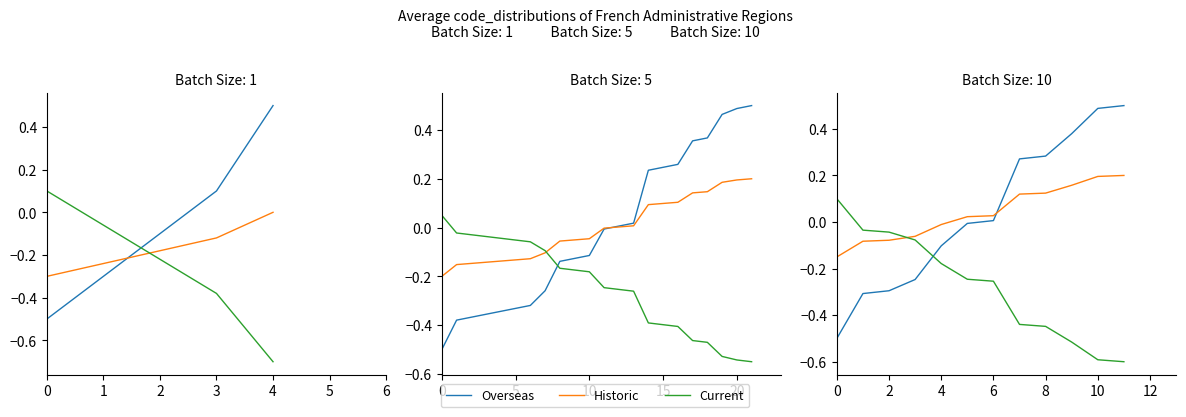

Where does the Overseas series first go above 0?

6